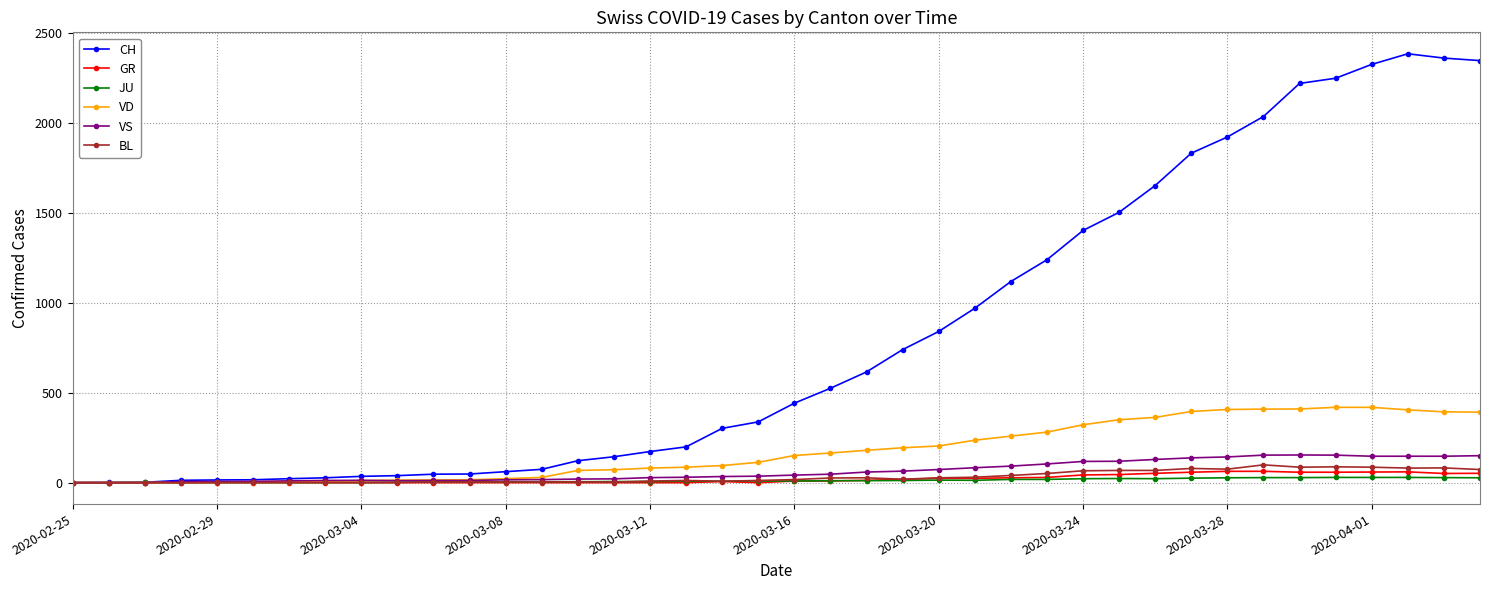

What is the difference between the maximum and minimum values in the VD series?

419